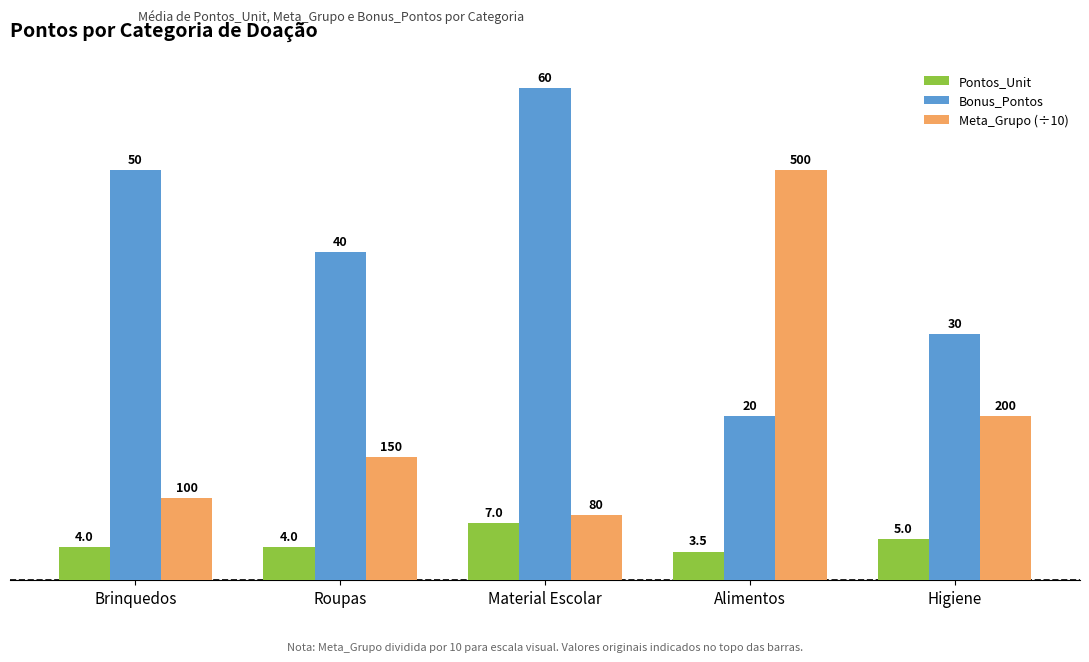

List the series in order of their overall mean, highest first.

Bonus_Pontos, Meta_Grupo (÷10), Pontos_Unit